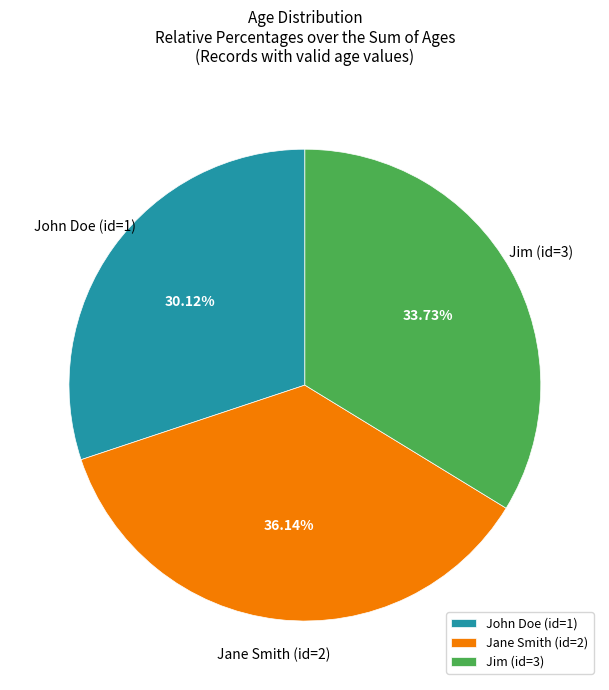

Which has a higher value, Jim (id=3) or John Doe (id=1)?

Jim (id=3)